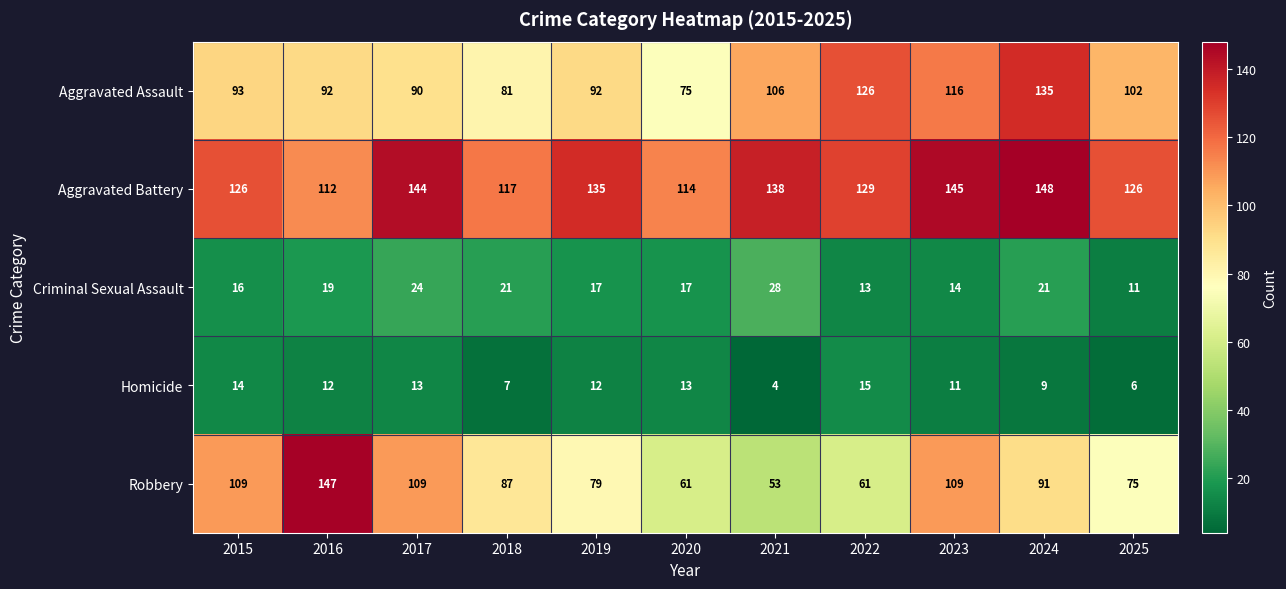

True or false: Robbery has a value of 167 at 2023.

False